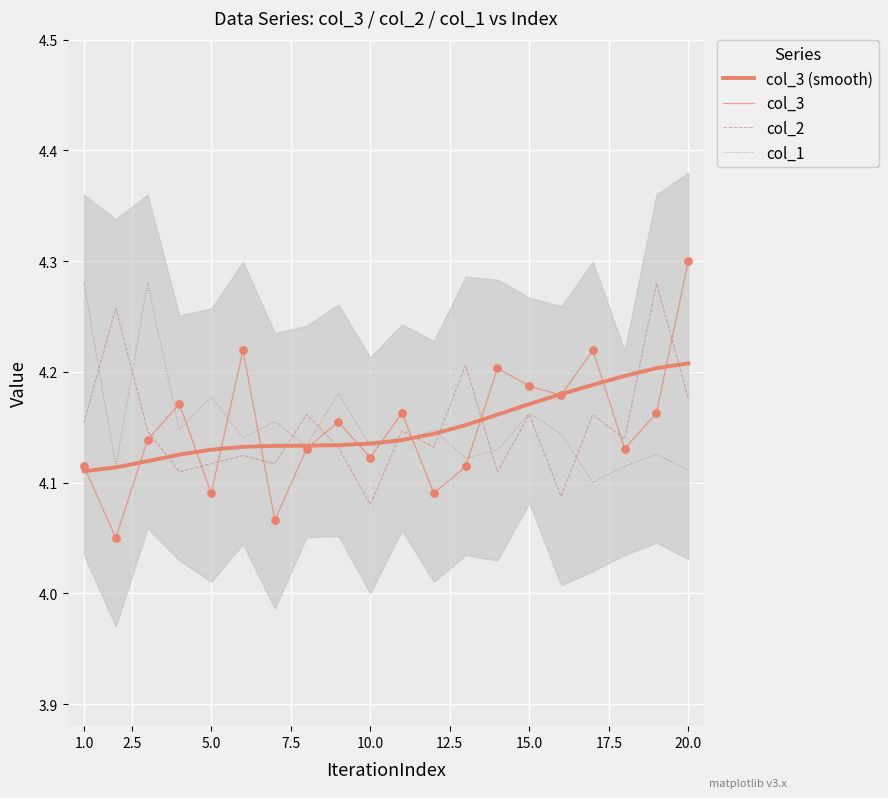

At how many categories does at least one series exceed 4?

20